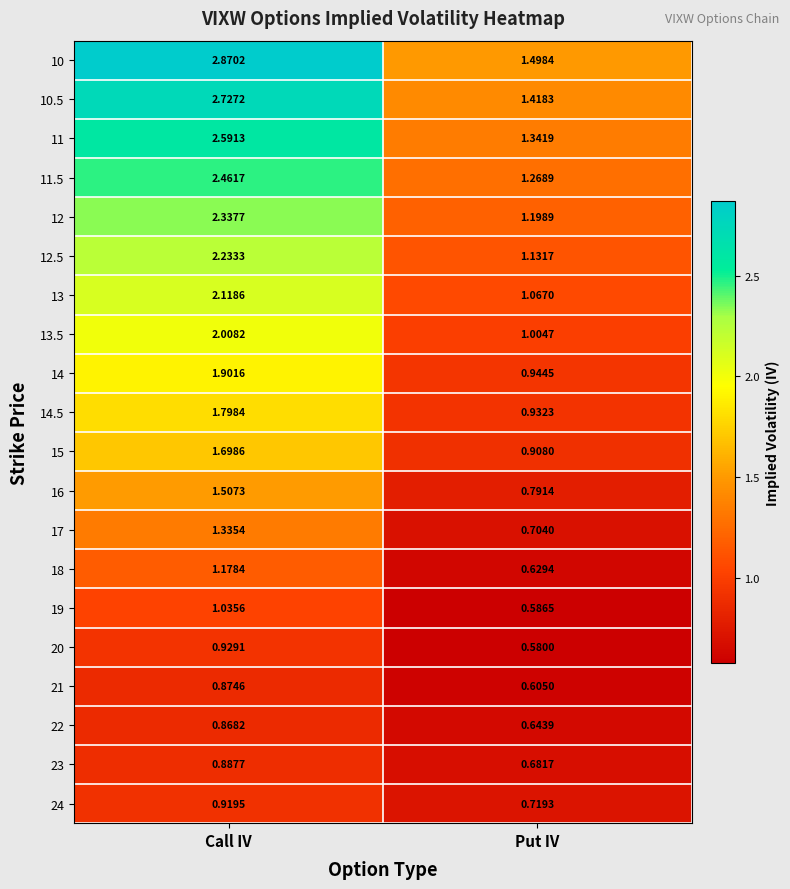

Which series changed the most between Call IV and Put IV?

10